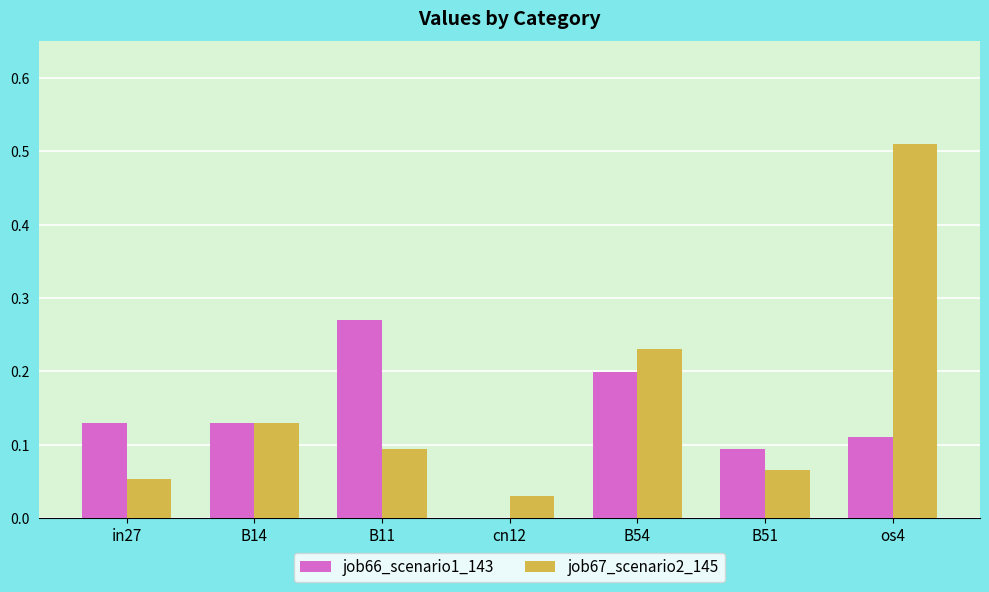

At which category is the sum across all series the highest?

os4